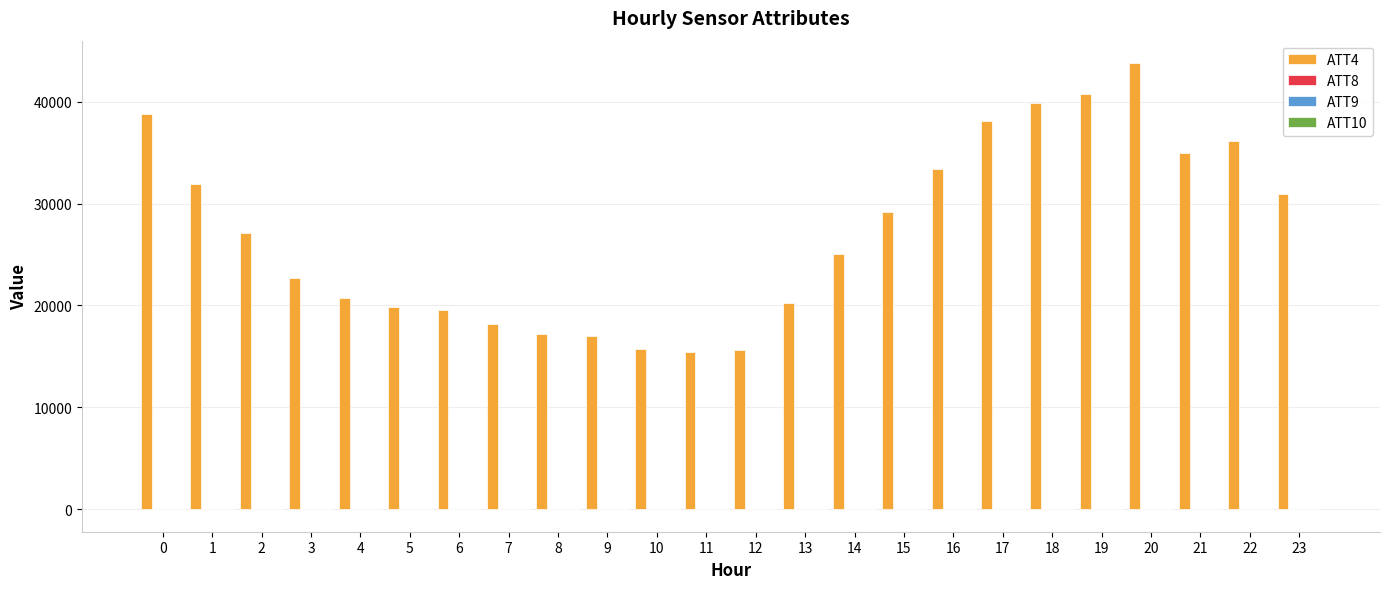

What is the greatest value displayed?

43800.0